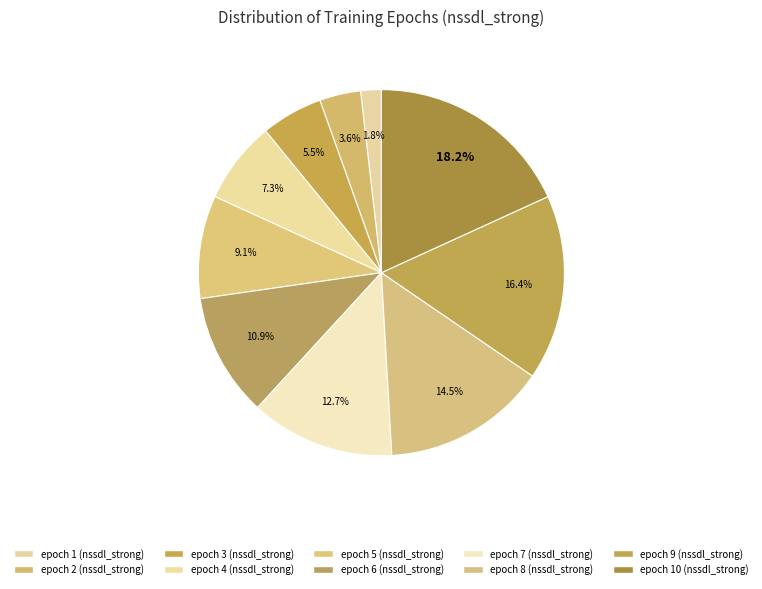

To the nearest percent, what is the difference between the largest and smallest slice percentages?

16%